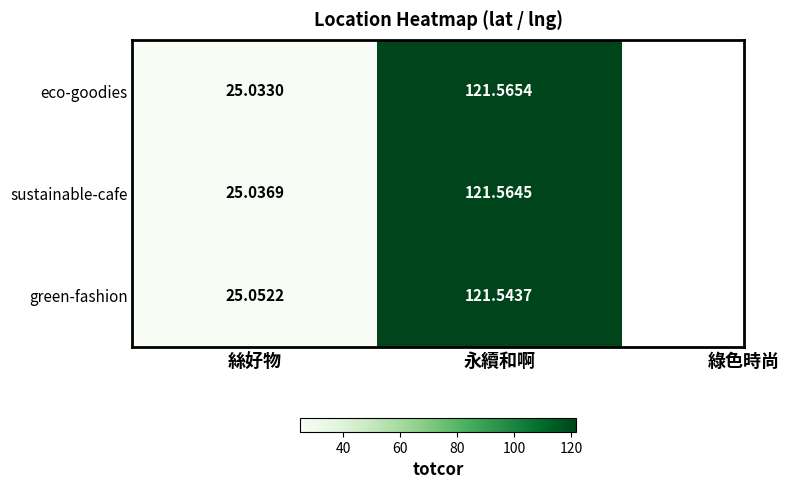

At which label does eco-goodies first exceed 121?

永續和啊